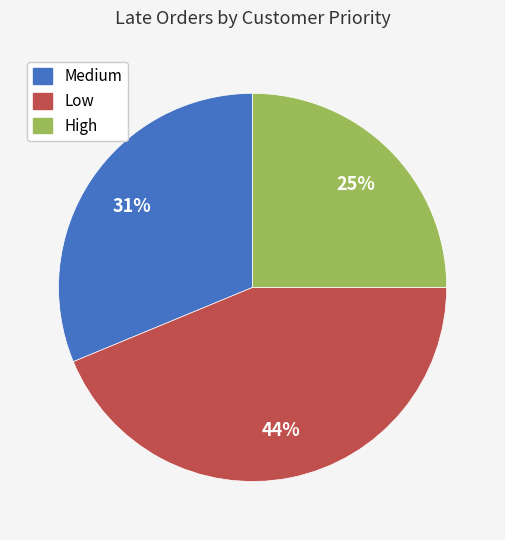

To the nearest percent, what is the combined percentage of Low and High?

69%